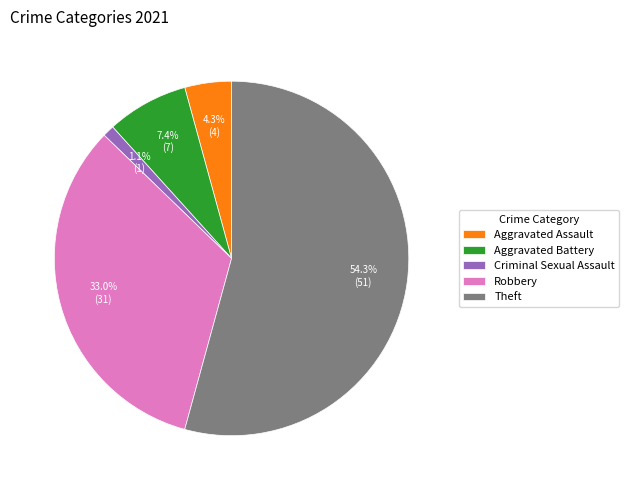

To the nearest percent, what portion does Aggravated Assault represent?

4%